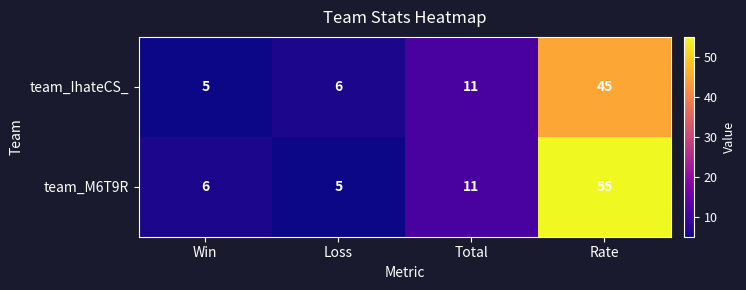

Count the number of data series in this chart.

2